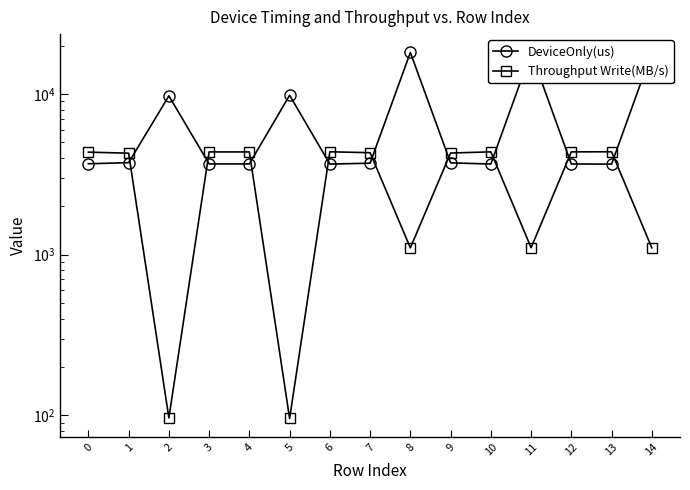

How many data points in Throughput Write(MB/s) are less than 4312?

7